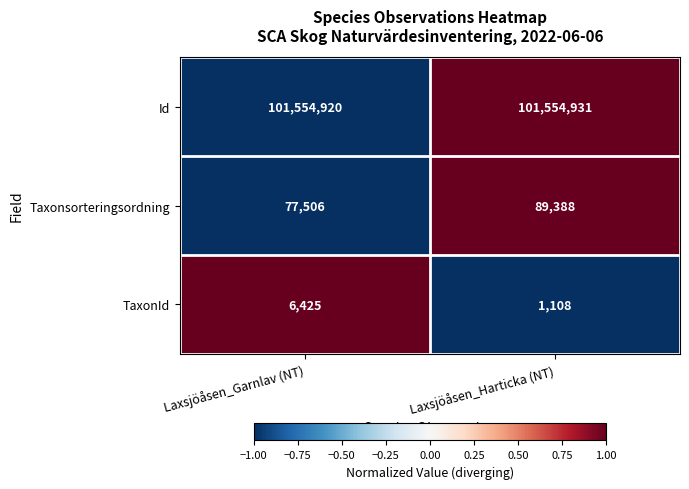

Reading right to left, extract all data points from this chart.

Id: Laxsjöåsen_Harticka (NT)=101554931	Laxsjöåsen_Garnlav (NT)=101554920
Taxonsorteringsordning: Laxsjöåsen_Harticka (NT)=89388	Laxsjöåsen_Garnlav (NT)=77506
TaxonId: Laxsjöåsen_Harticka (NT)=1108	Laxsjöåsen_Garnlav (NT)=6425